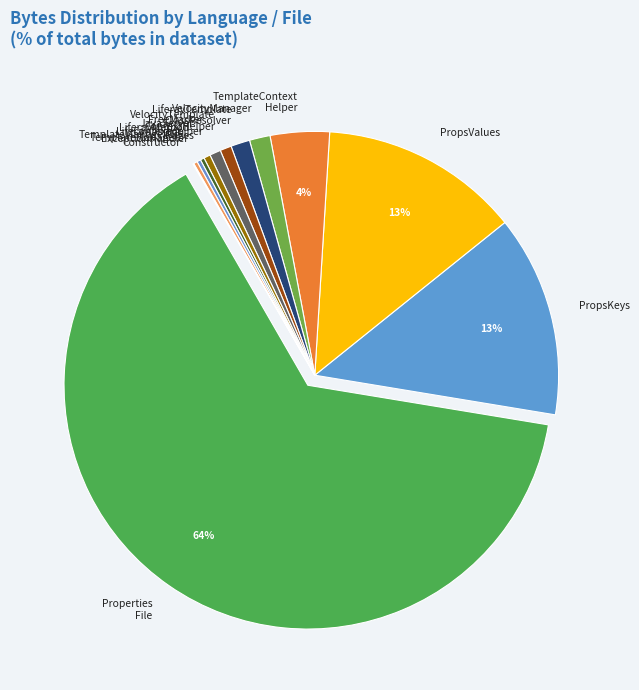

Which category has the biggest portion of the pie?

Properties File